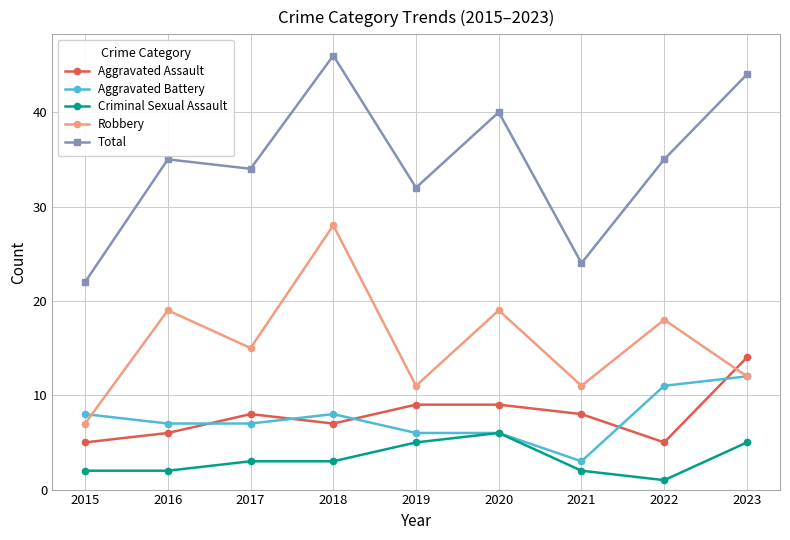

What is the sum of the Aggravated Assault values at 2023 and 2021?

22